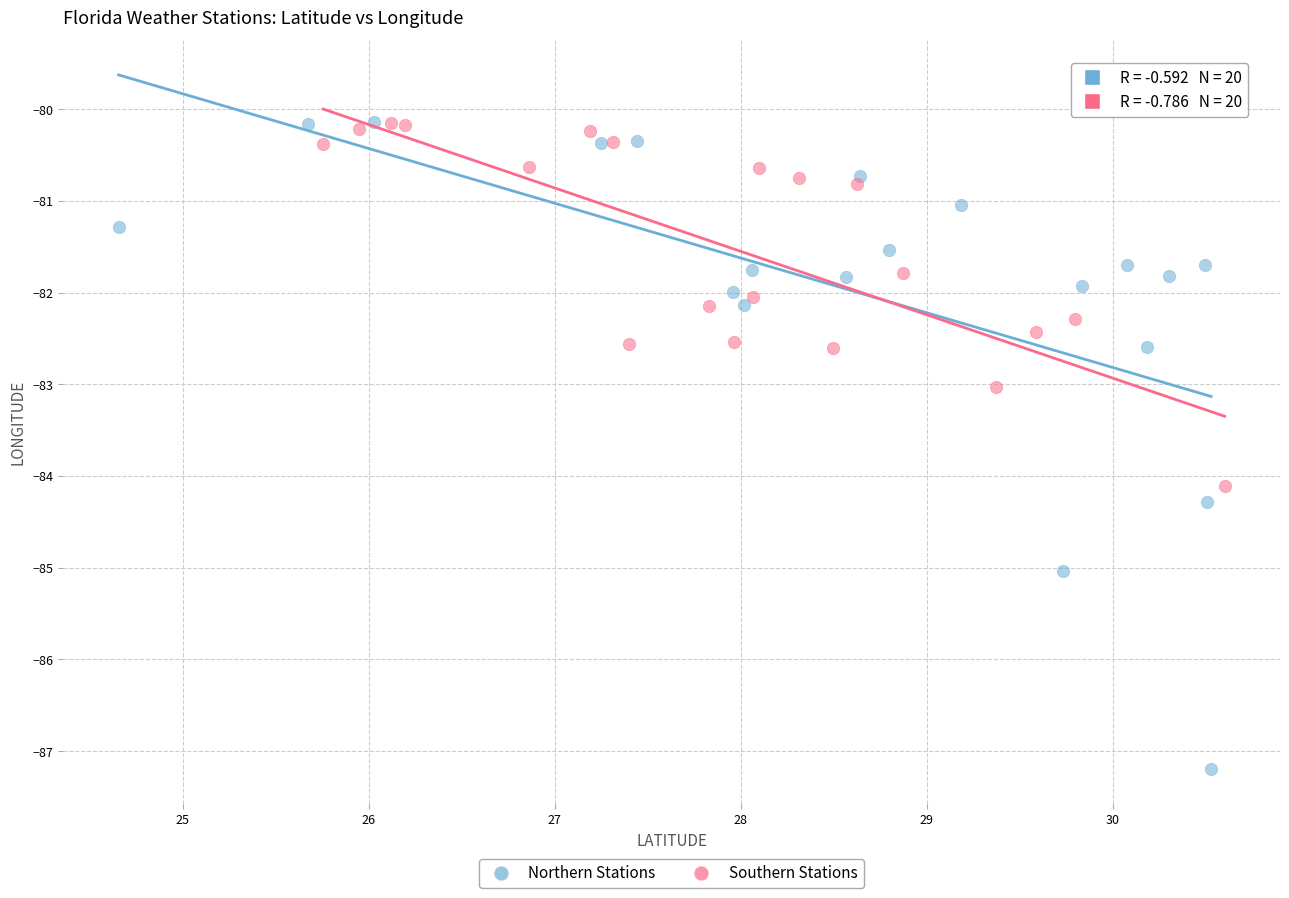

Which series has the widest spread of Y values?

Northern Stations